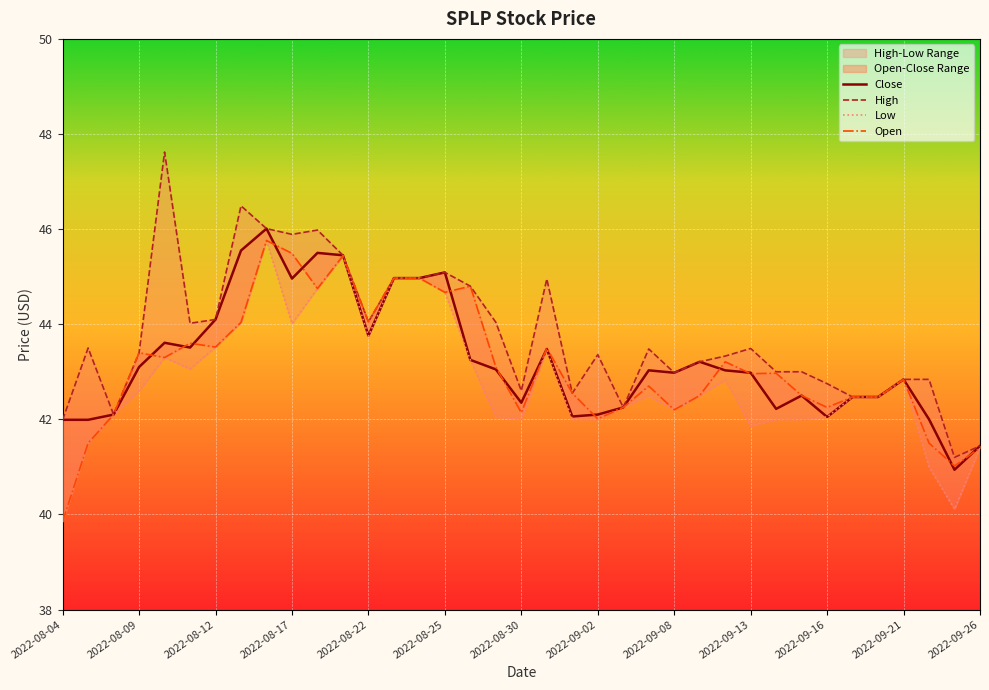

What is the difference between the second highest and minimum values in the Open series?

5.6